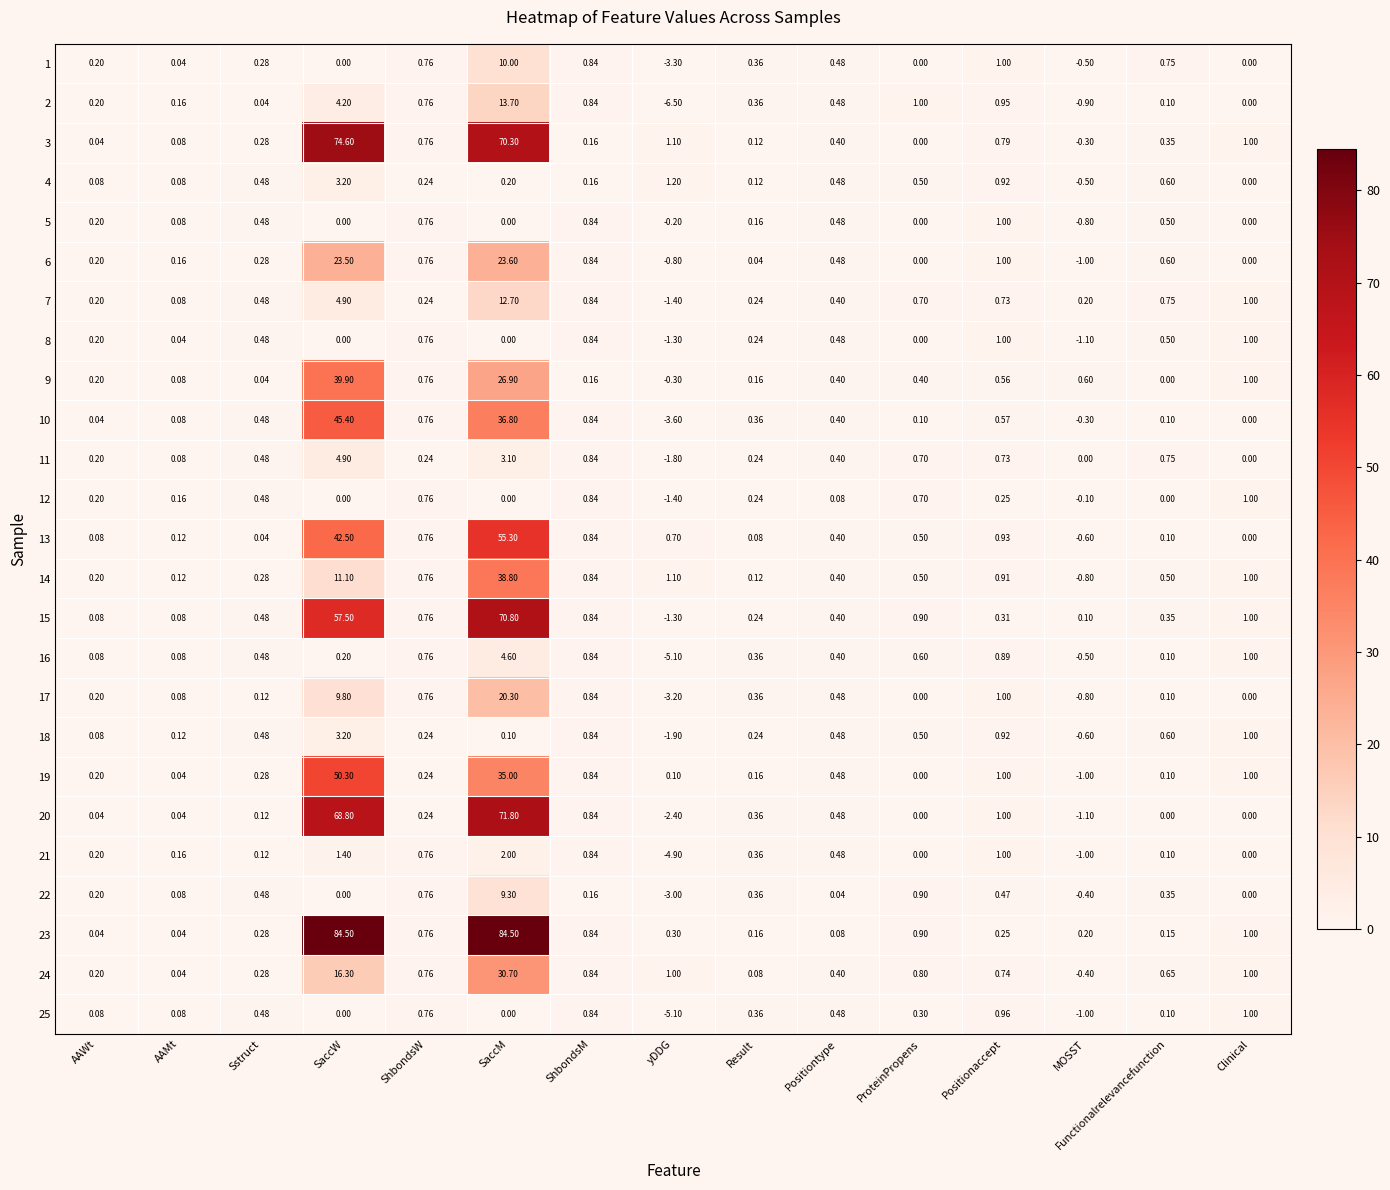

Rank the categories by 2 value from lowest to highest.

yDDG, MOSST, Clinical, Sstruct, Functionalrelevancefunction, AAMt, AAWt, Result, Positiontype, ShbondsW, ShbondsM, Positionaccept, ProteinPropens, SaccW, SaccM